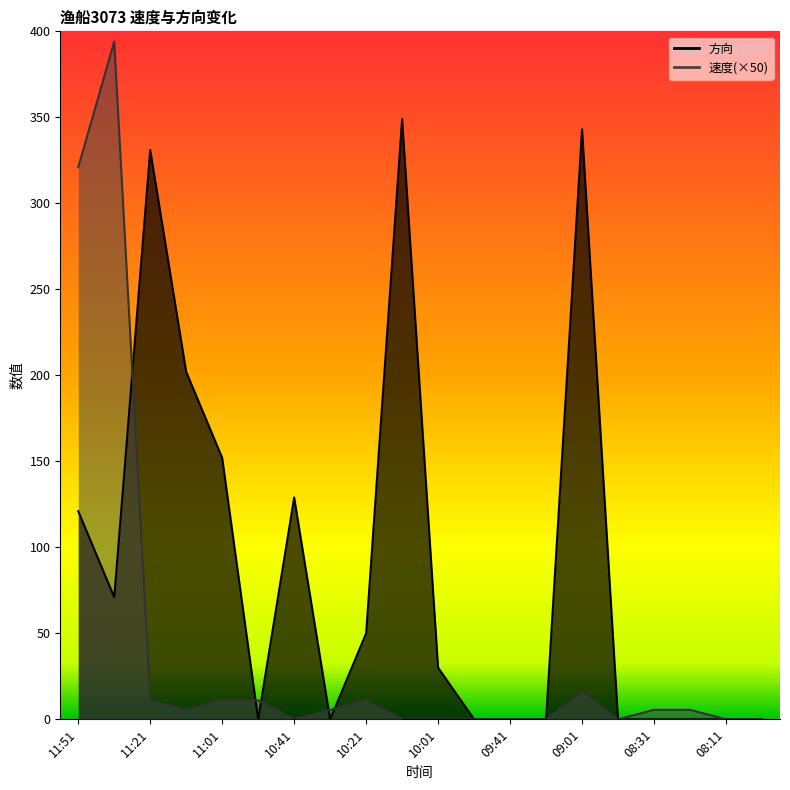

Where is the first local minimum for 速度?

11:11